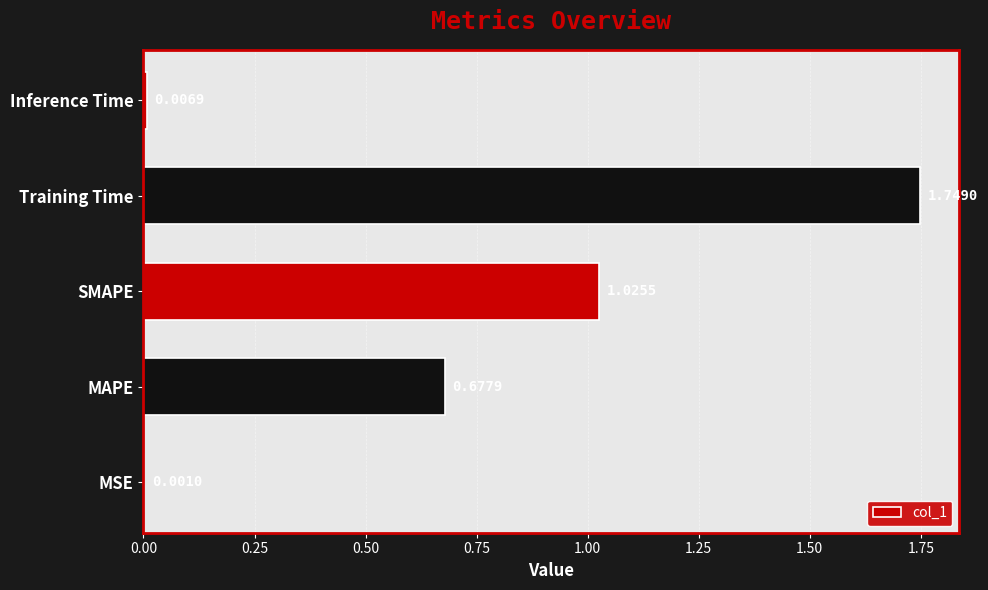

What is the sum of all values?

3.5